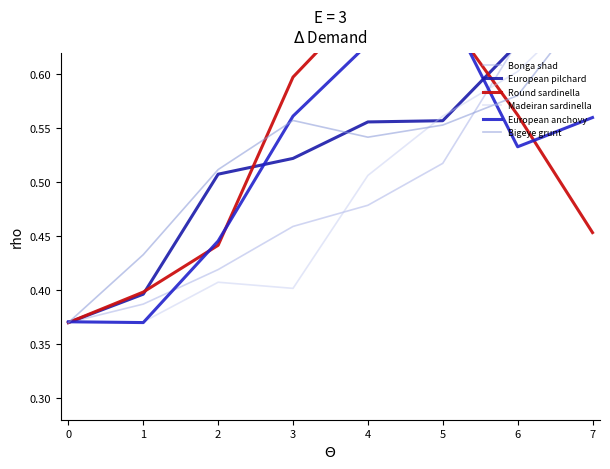

Which series ends up on top after the final intersection of Madeiran sardinella and European pilchard?

European pilchard